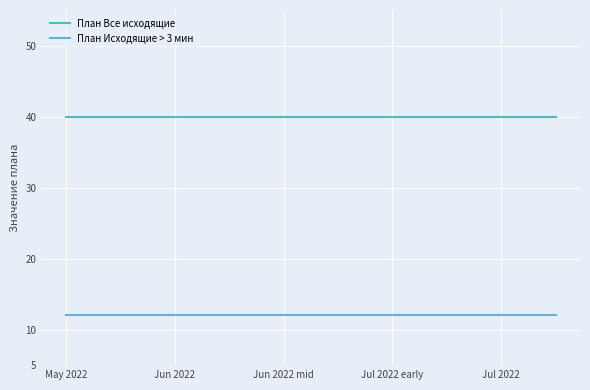

What are all the series names shown in the legend?

План Все исходящие, План Исходящие > 3 мин